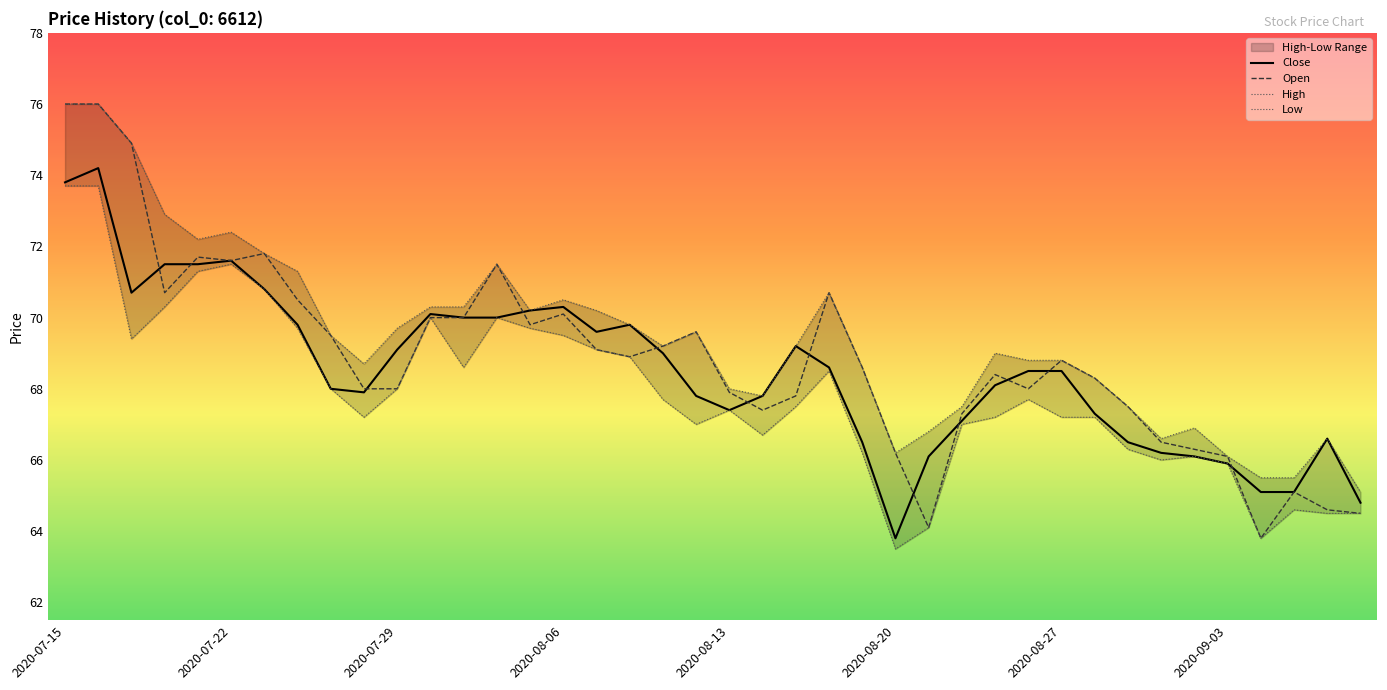

Reading left to right, extract all data points from this chart.

Close: 73.8	74.2	70.7	71.5	71.5	71.6	70.8	69.8	68.0	67.9	69.1	70.1	70.0	70.0	70.2	70.3	69.6	69.8	69.0	67.8	67.4	67.8	69.2	68.6	66.5	63.8	66.1	67.1	68.1	68.5	68.5	67.3	66.5	66.2	66.1	65.9	65.1	65.1	66.6	64.8
Open: 76.0	76.0	74.9	70.7	71.7	71.6	71.8	70.5	69.5	68.0	68.0	70.0	70.0	71.5	69.8	70.1	69.1	68.9	69.2	69.6	67.9	67.4	67.8	70.7	68.6	66.2	64.1	67.3	68.4	68.0	68.8	68.3	67.5	66.5	66.3	66.1	63.8	65.1	64.6	64.5
High: 76.0	76.0	74.9	72.9	72.2	72.4	71.8	71.3	69.5	68.7	69.7	70.3	70.3	71.5	70.2	70.5	70.2	69.8	69.2	69.6	68.0	67.8	69.2	70.7	68.6	66.2	66.8	67.5	69.0	68.8	68.8	68.3	67.5	66.6	66.9	66.1	65.5	65.5	66.6	65.1
Low: 73.7	73.7	69.4	70.3	71.3	71.5	70.8	69.7	68.0	67.2	68.0	70.0	68.6	70.0	69.7	69.5	69.1	68.9	67.7	67.0	67.4	66.7	67.5	68.5	66.2	63.5	64.1	67.0	67.2	67.7	67.2	67.2	66.3	66.0	66.1	65.9	63.8	64.6	64.5	64.5